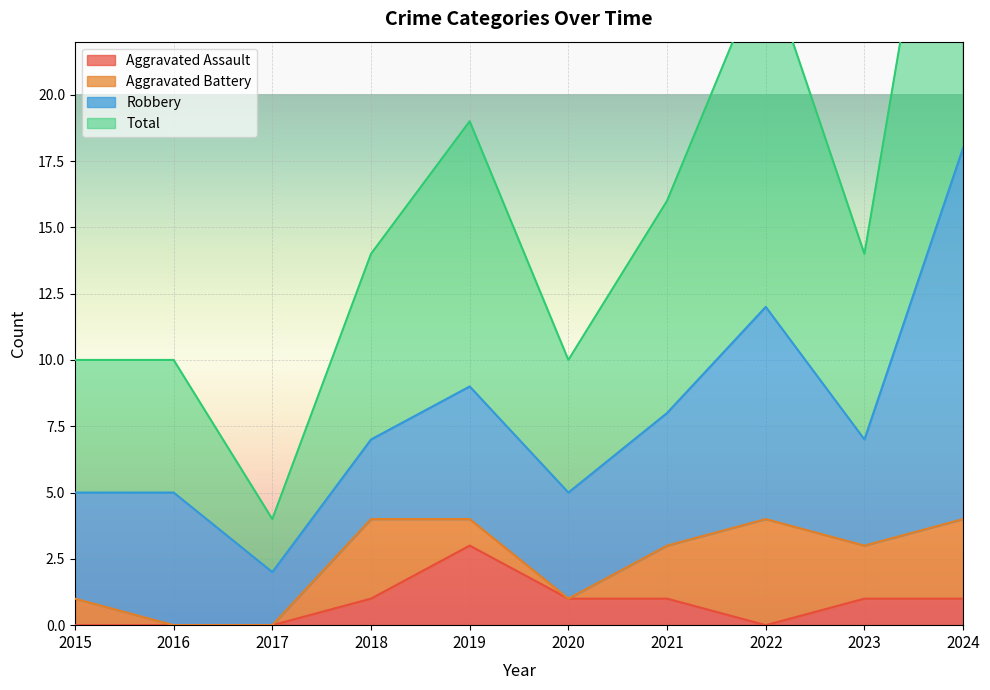

Where does the Aggravated Assault series first go above 1?

2019